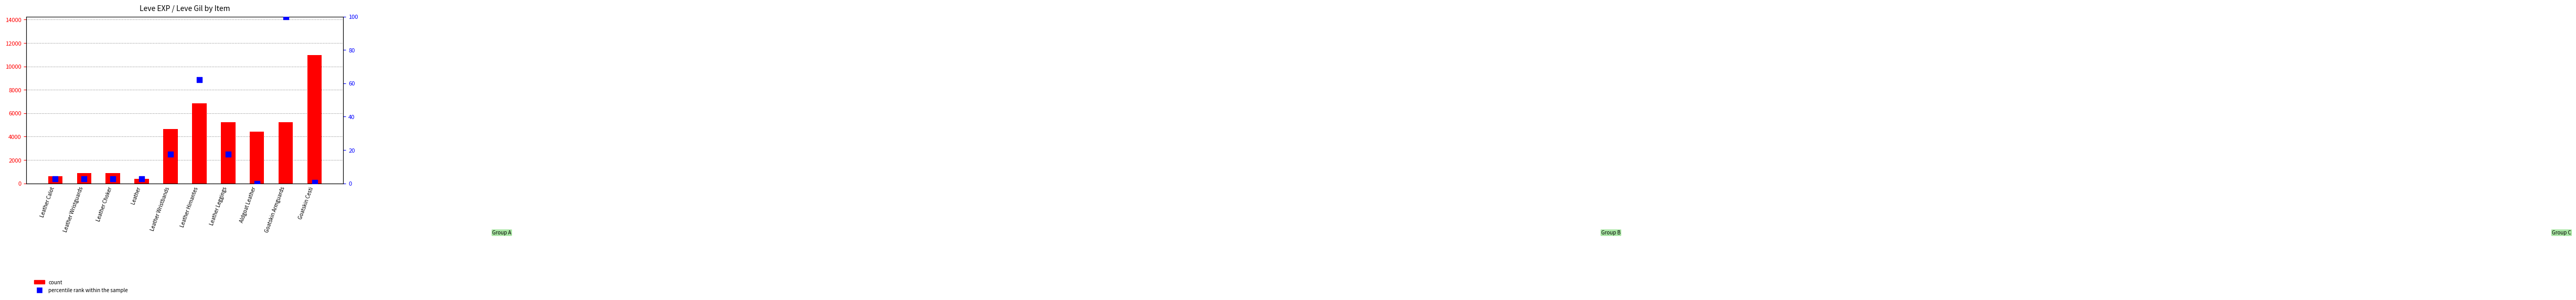

What is the total value across all series at Aldgoat Leather?

4410.0